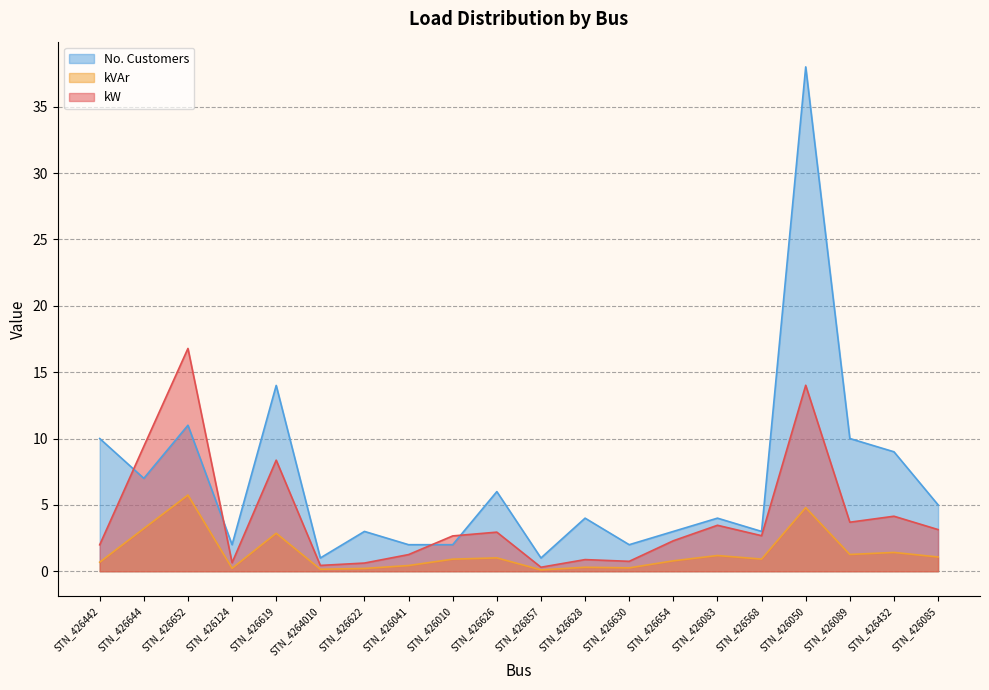

Which series has the largest range (max minus min)?

No. Customers